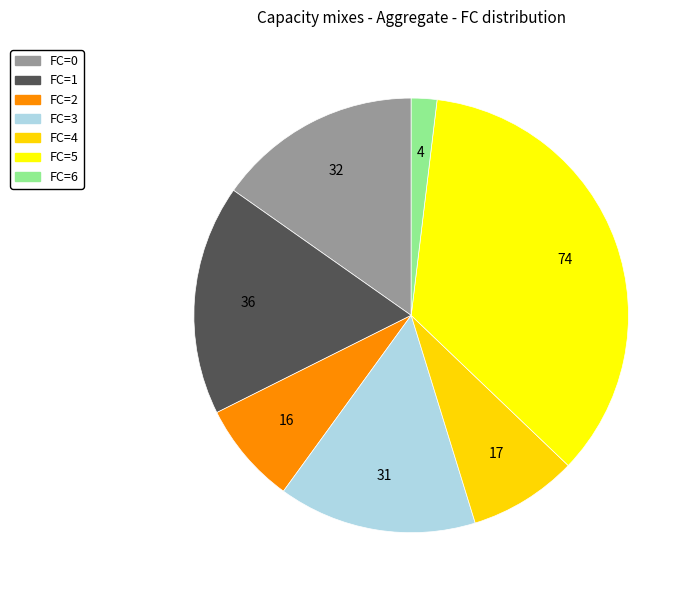

Is there any slice that represents more than half of the pie?

No